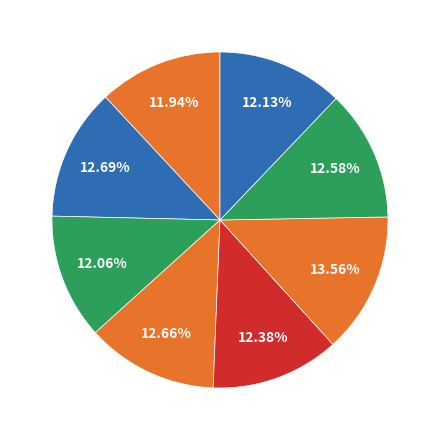

How many slices are in this pie chart?

8